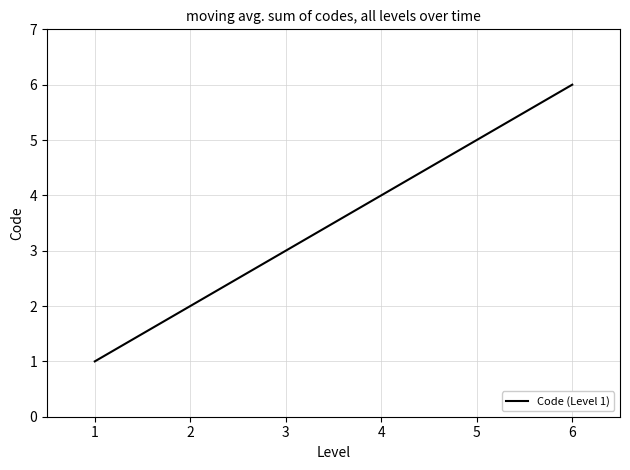

True or false: there are more than 1 points higher than both neighbors.

False